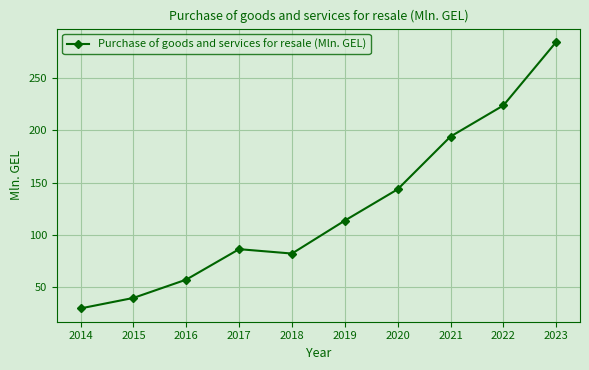

True or false: the data shows 100.1 at 2016.

False